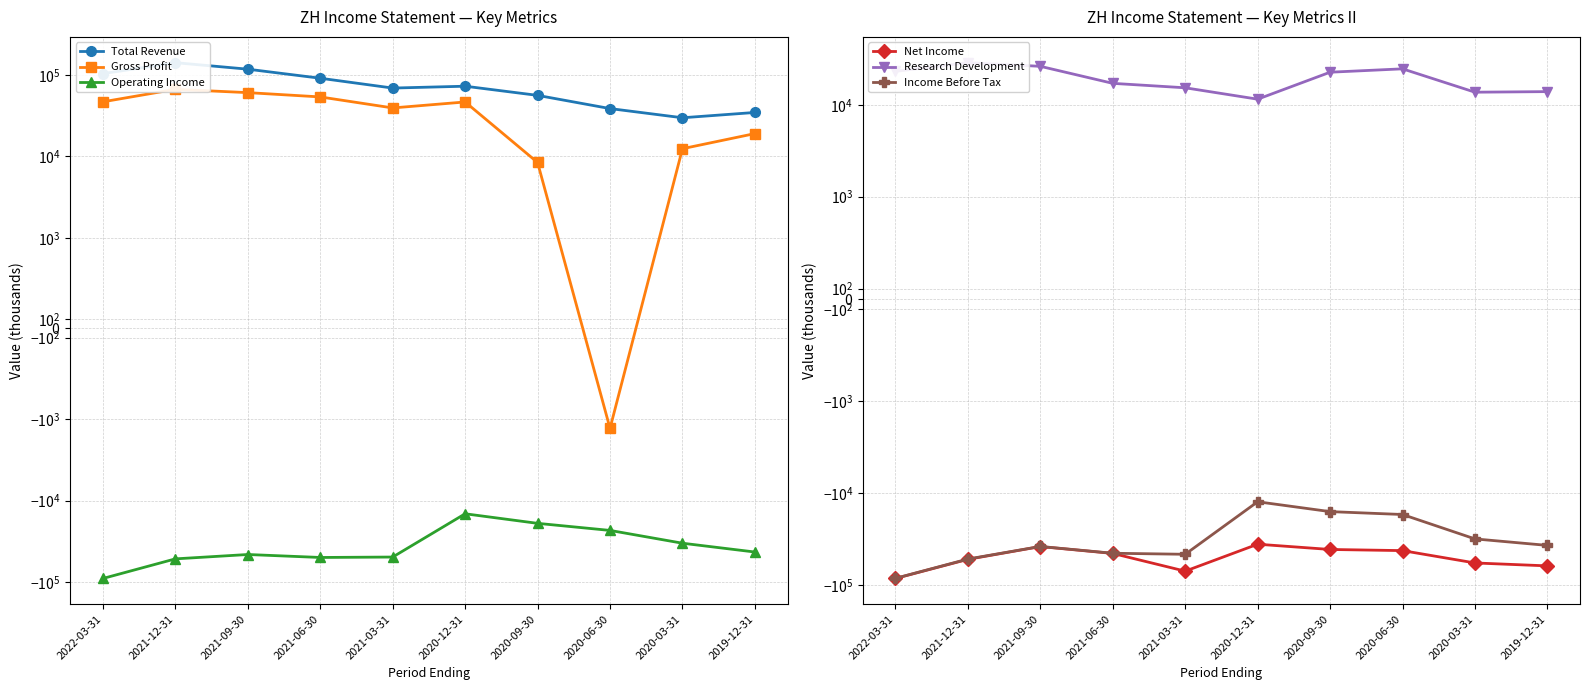

At which category does Research Development reach its first local peak?

2021-12-31